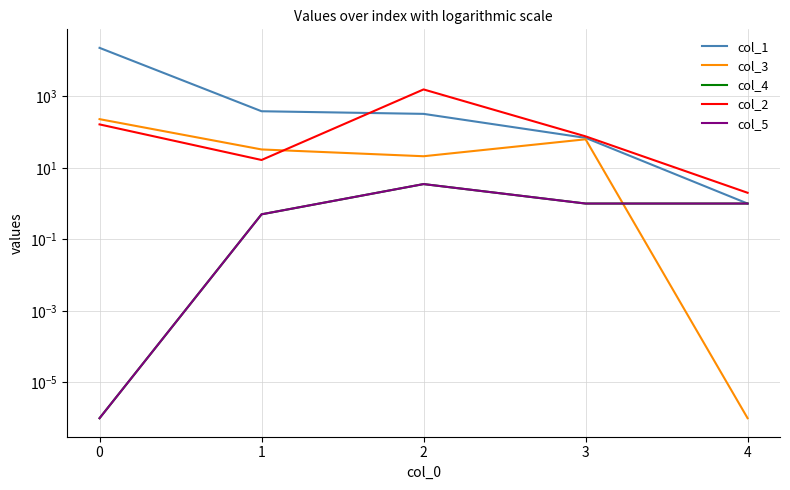

True or false: col_1 has a value of 36469.3 at 0.

False